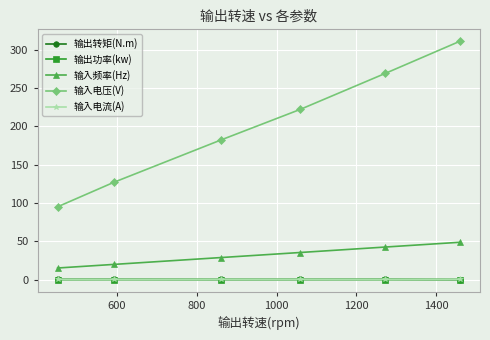

Which series has the largest range (max minus min)?

输入电压(V)